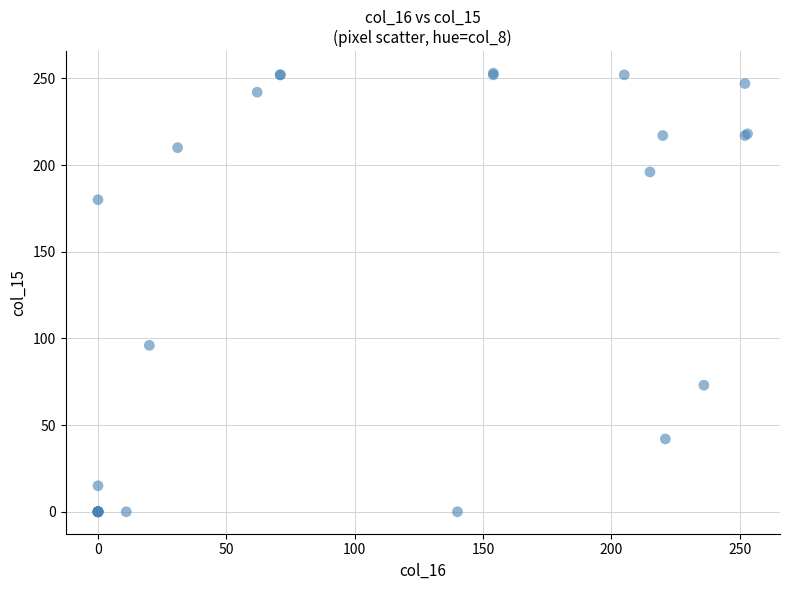

What Y value in the scatter plot is closest to 126?

96